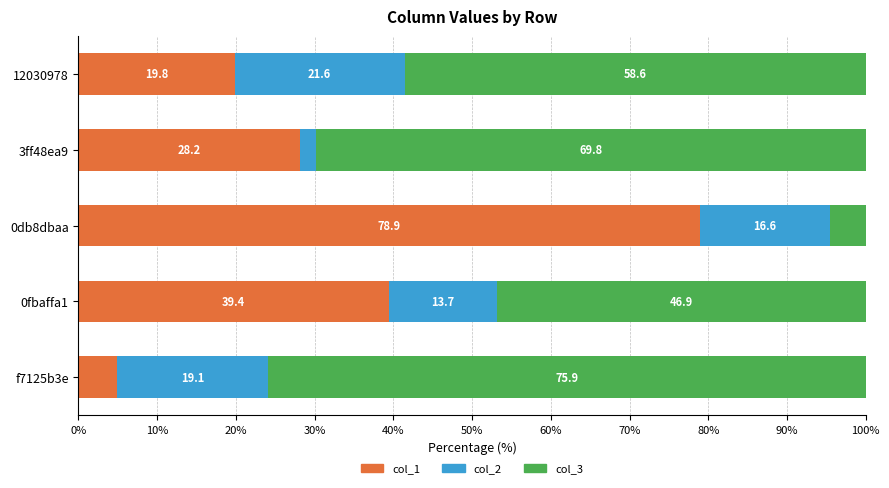

At which label is col_1 closest to 41?

0fbaffa1